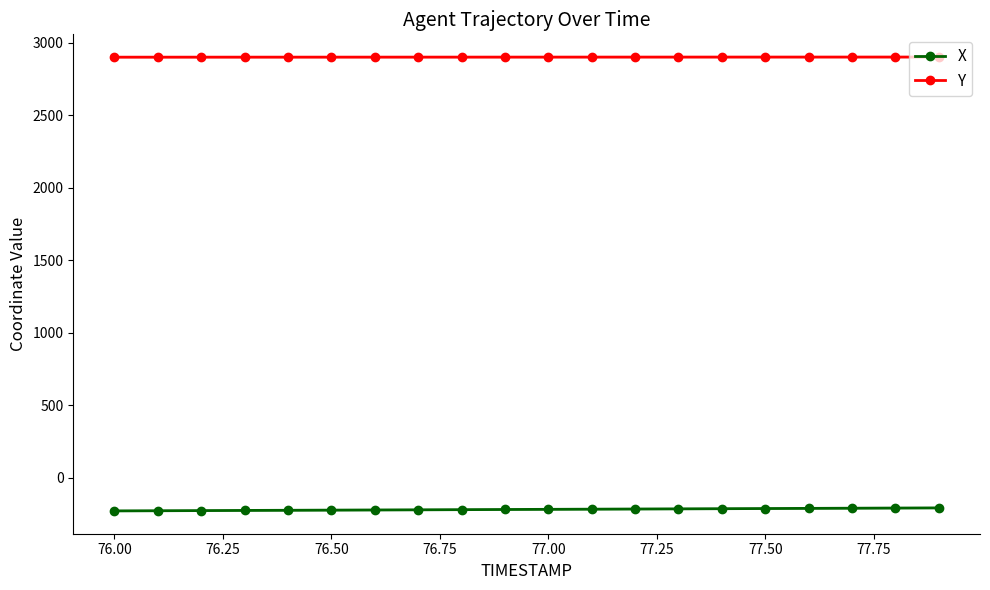

True or false: X and Y intersect in this chart.

False